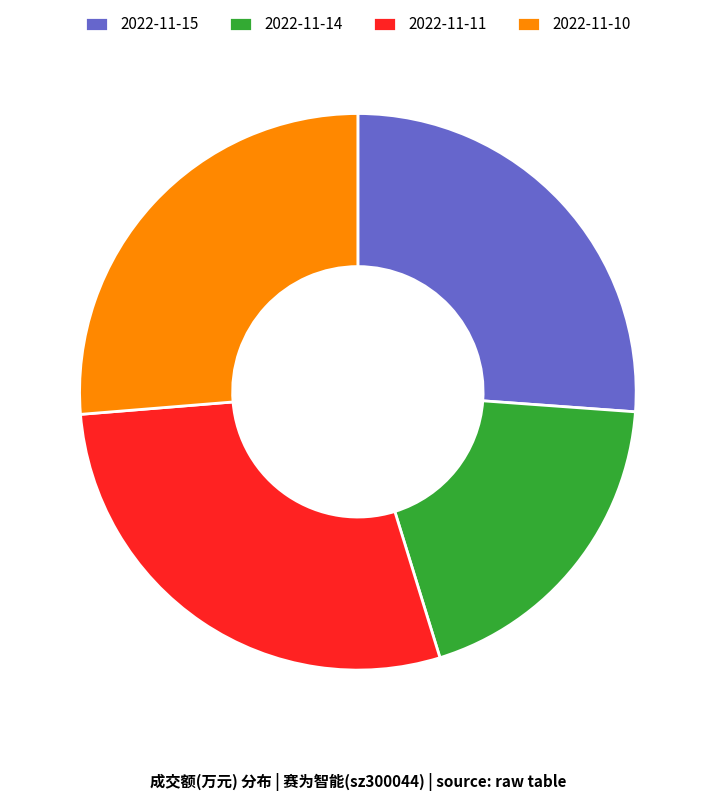

Combined, do 2022-11-15 and 2022-11-10 account for over 50%?

Yes